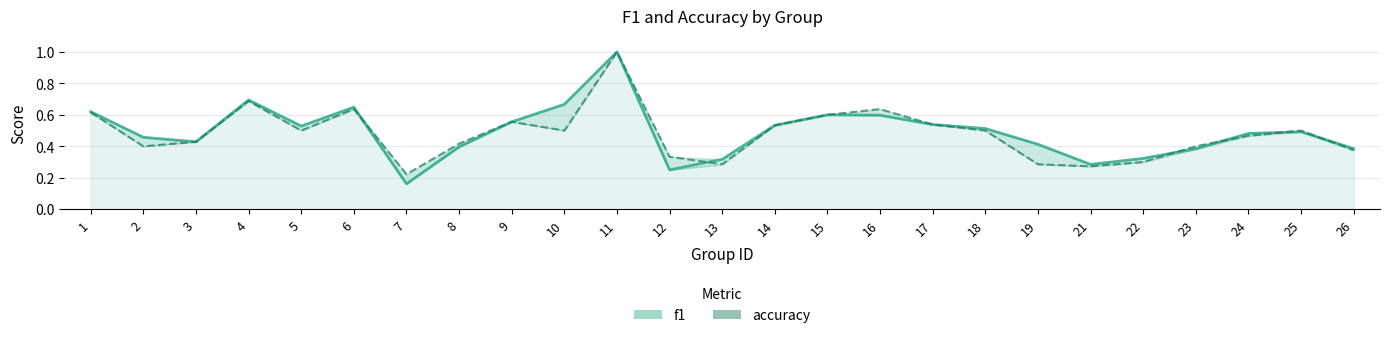

Which label corresponds to the largest value in the chart?

11